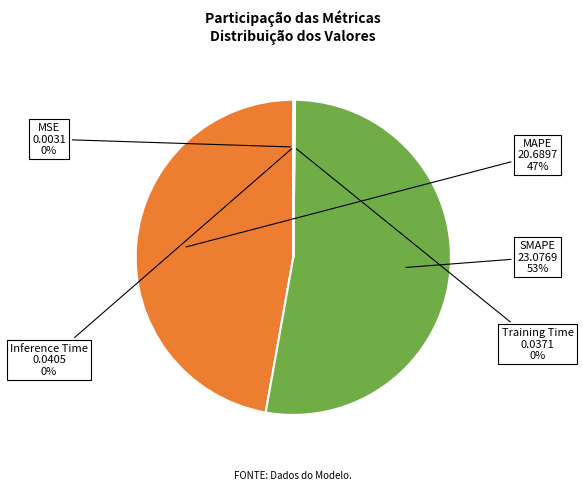

Is there a majority slice in this chart?

Yes